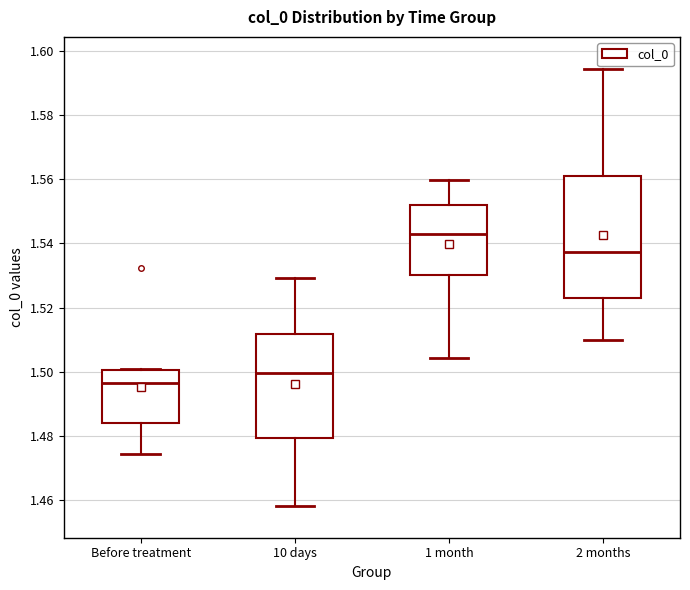

Reading left to right, read every box against the y-axis: the position of its median line, the range the box covers, and the ends of its whiskers. The values are not printed on the chart, so give them approximately, as read against the axis.

Before treatment: median 1.496, box 1.484 to 1.500, whiskers 1.474 to 1.500
10 days: median 1.500, box 1.480 to 1.512, whiskers 1.458 to 1.530
1 month: median 1.542, box 1.530 to 1.552, whiskers 1.504 to 1.560
2 months: median 1.538, box 1.524 to 1.560, whiskers 1.510 to 1.594